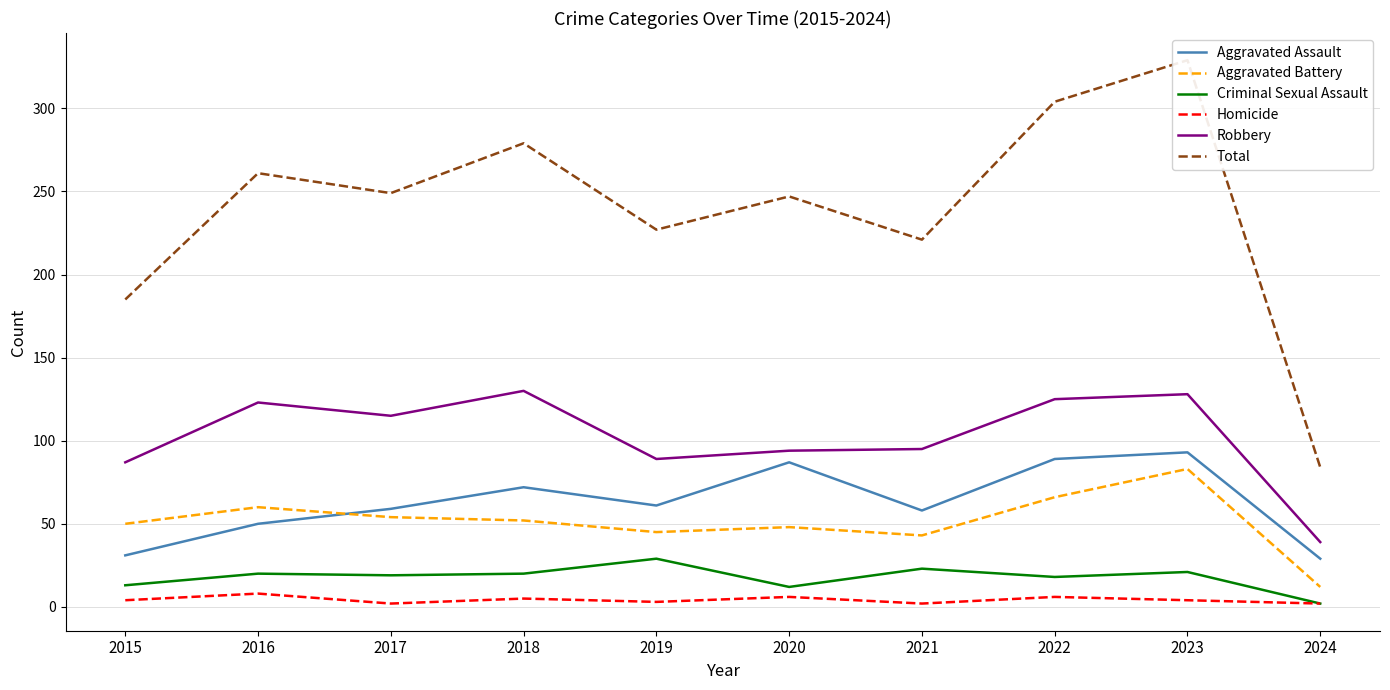

True or false: Aggravated Battery has a value of 60 at 2016.

True